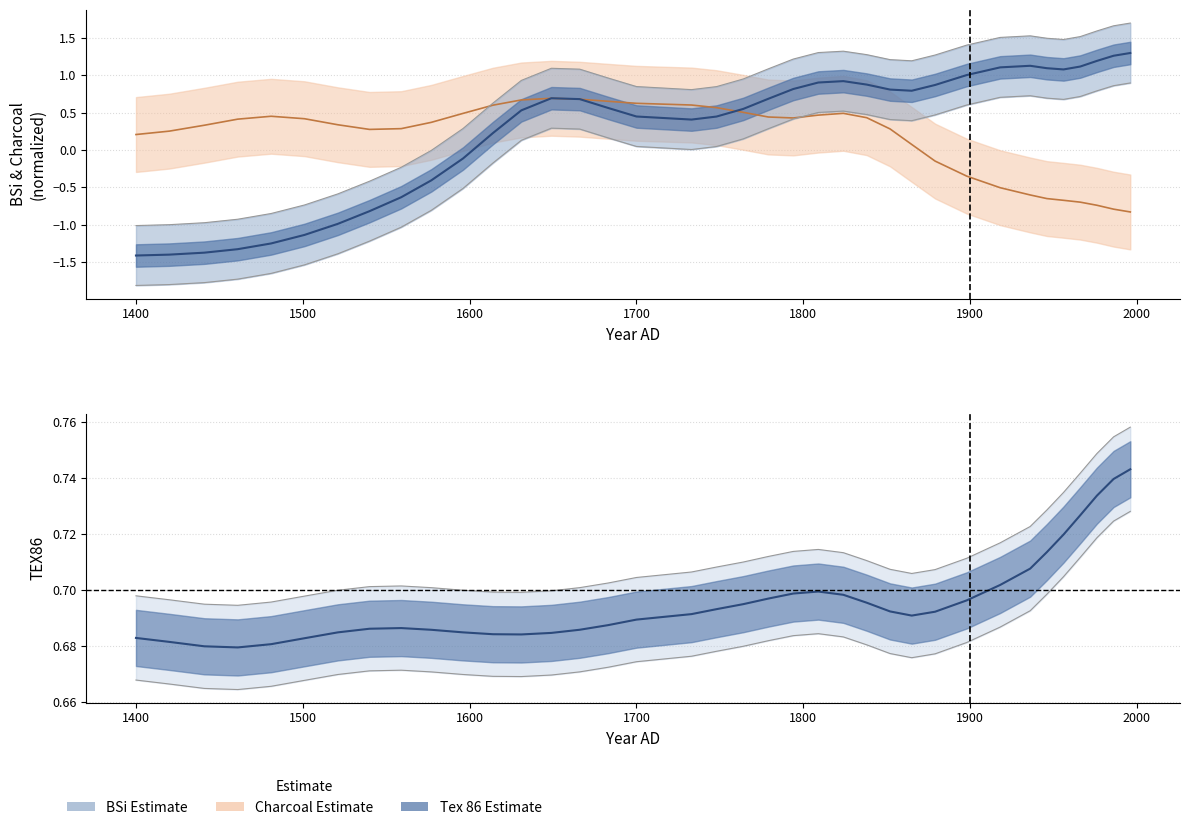

How many lines are shown in the chart?

3